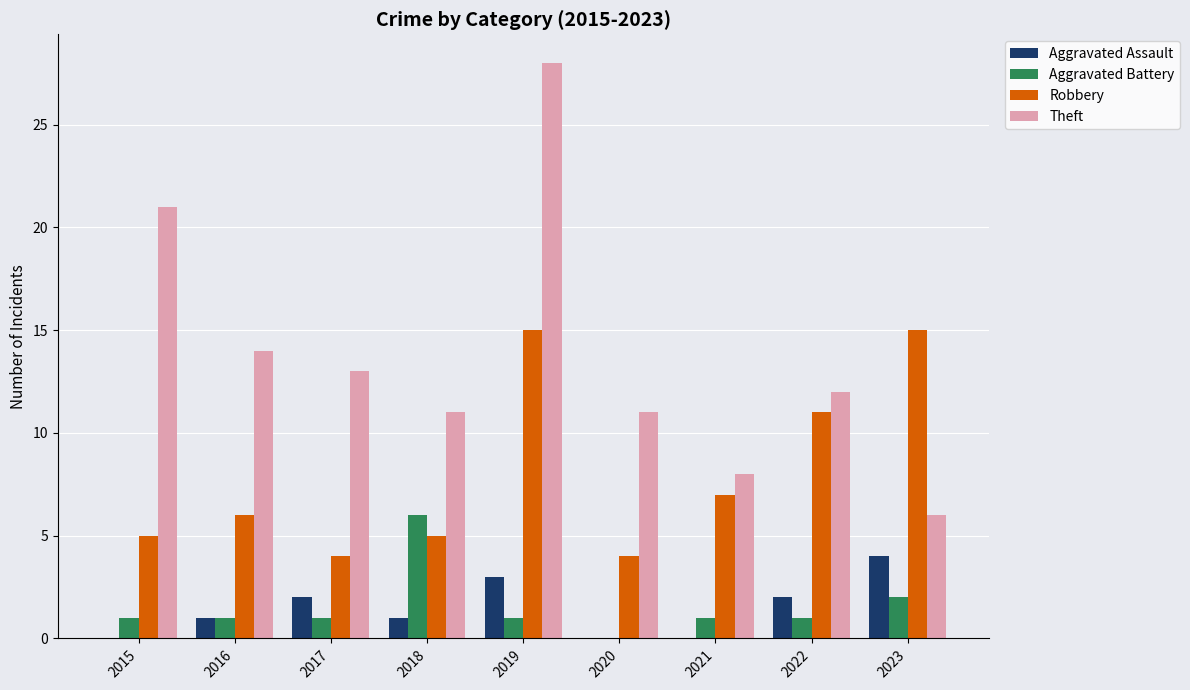

Which series has the widest spread of values?

Theft